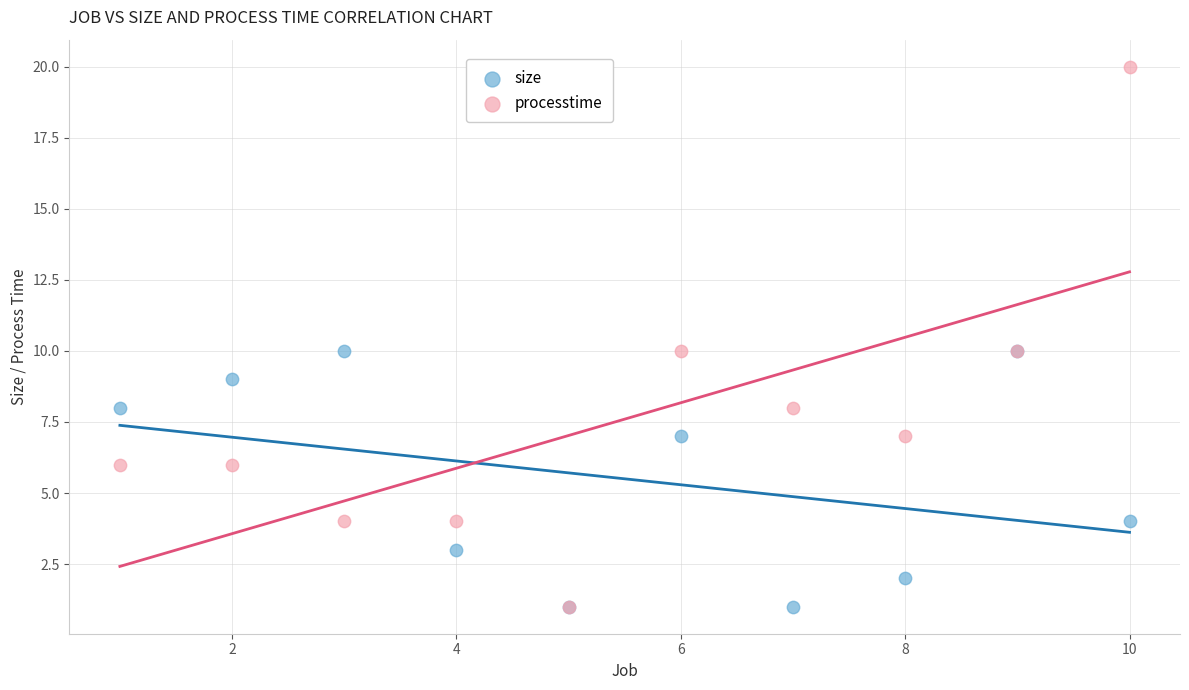

What are all the series names shown in the legend?

size, processtime